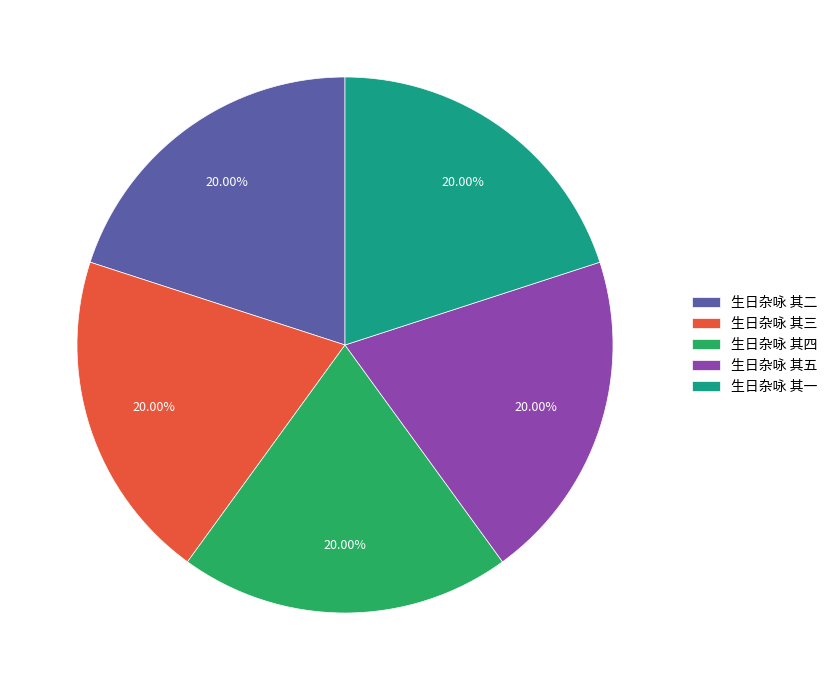

Is the sum of 生日杂咏 其三 and 生日杂咏 其一 greater than half?

No